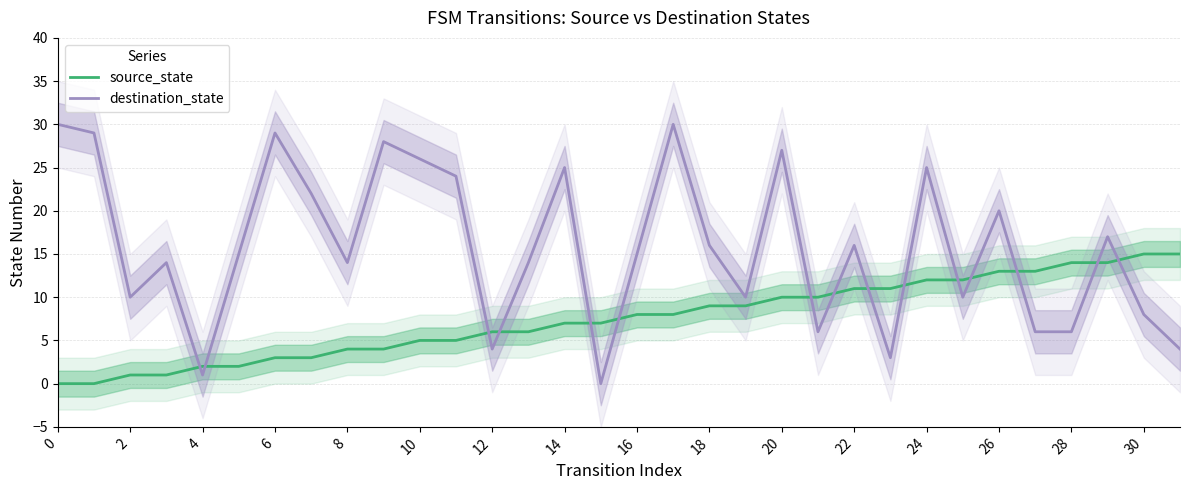

At how many categories does at least one series exceed 19?

12